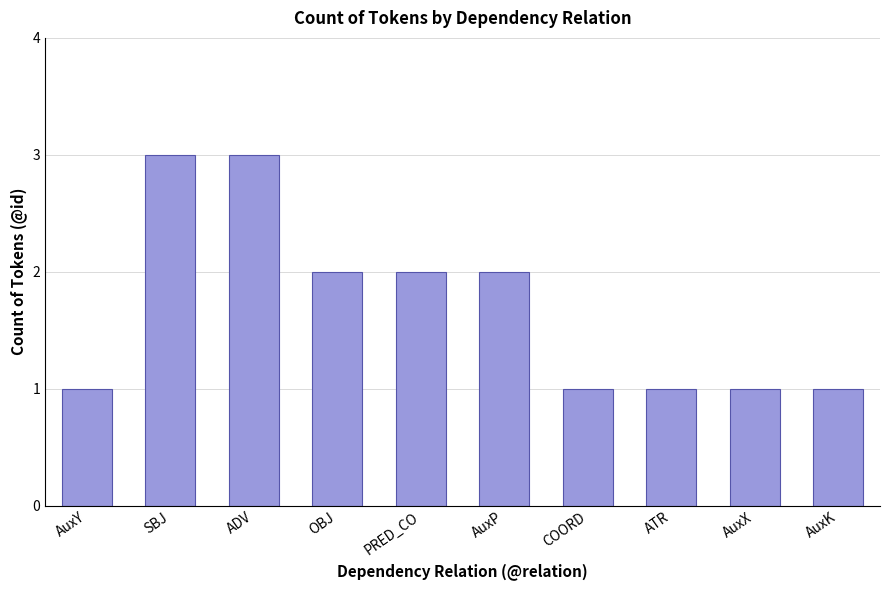

What is the difference between the values at OBJ and AuxK?

1